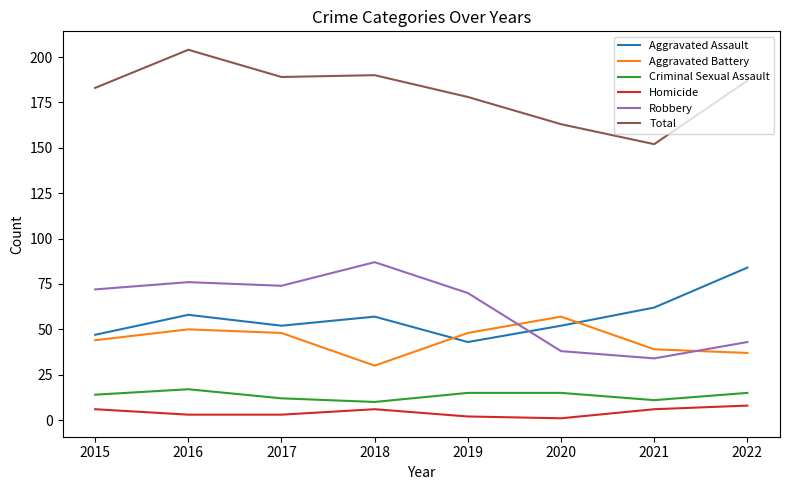

At which category does Aggravated Assault reach its first local peak?

2016